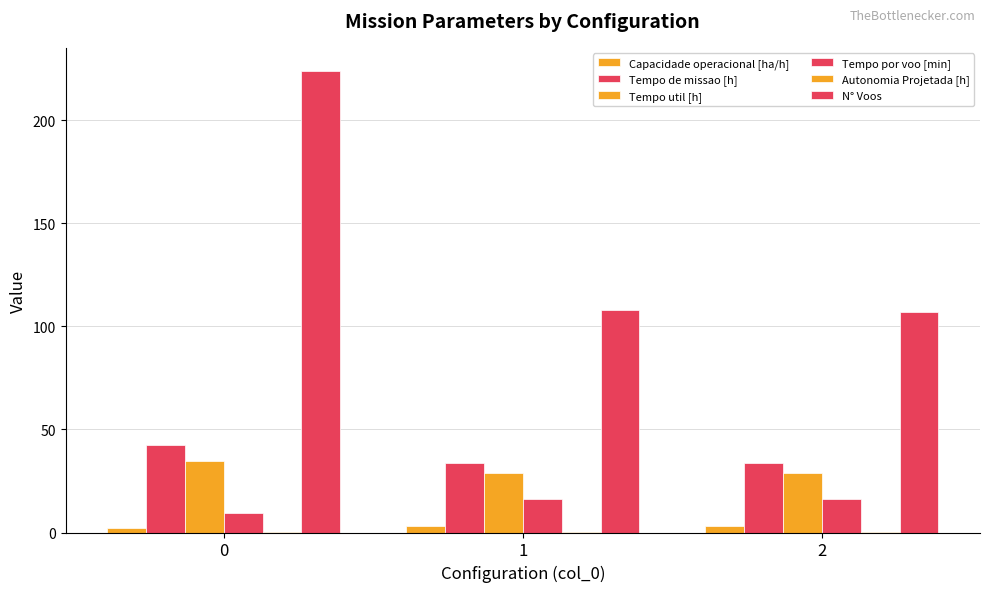

How many categories are shown in the chart?

3